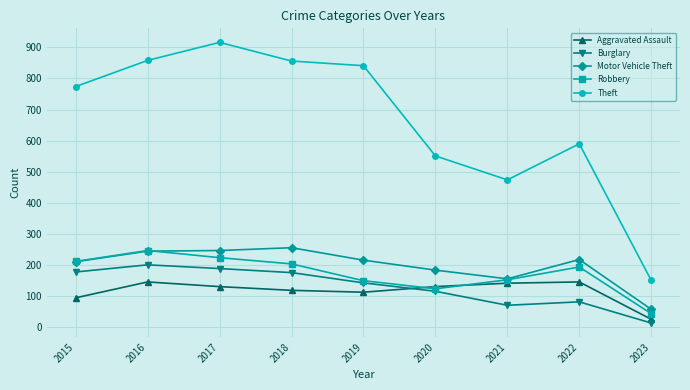

What is the average value of the Burglary series?

130